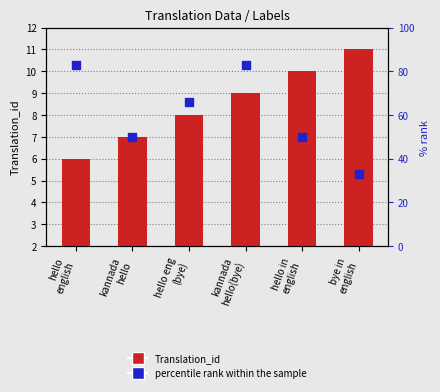

Which series has the largest Y range (max minus min)?

percentile rank within the sample